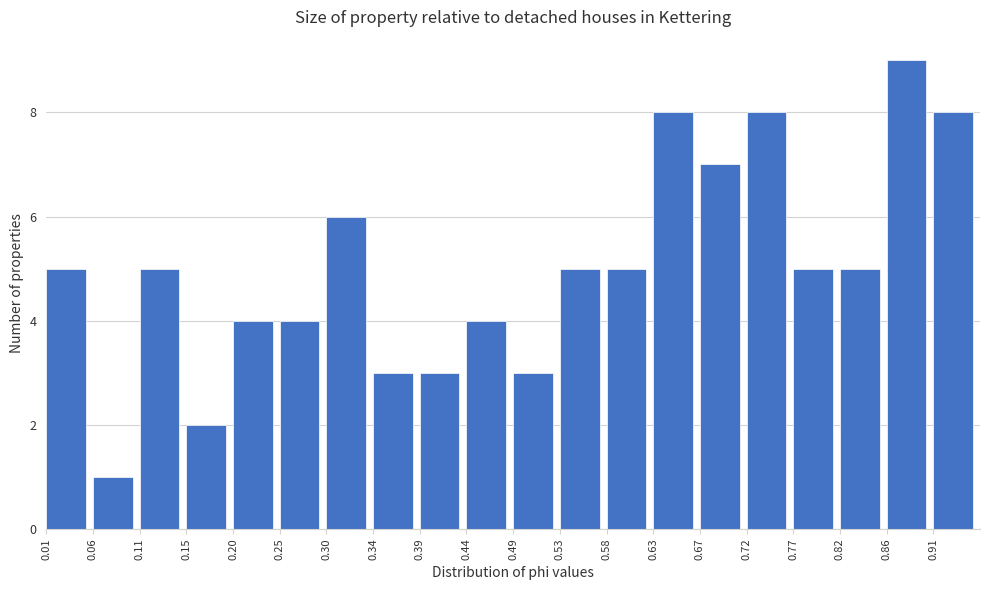

Reading left to right, list every bar in this chart as the range it spans on the x-axis followed by its height. Neither the bar edges nor the heights are printed on the chart, so give them approximately, as read against the axes.

0.010 to 0.060: 5
0.060 to 0.105: 1
0.105 to 0.155: 5
0.155 to 0.200: 2
0.200 to 0.250: 4
0.250 to 0.295: 4
0.295 to 0.345: 6
0.345 to 0.390: 3
0.390 to 0.440: 3
0.440 to 0.485: 4
0.485 to 0.530: 3
0.530 to 0.580: 5
0.580 to 0.625: 5
0.625 to 0.675: 8
0.675 to 0.720: 7
0.720 to 0.770: 8
0.770 to 0.815: 5
0.815 to 0.865: 5
0.865 to 0.910: 9
0.910 to 0.960: 8